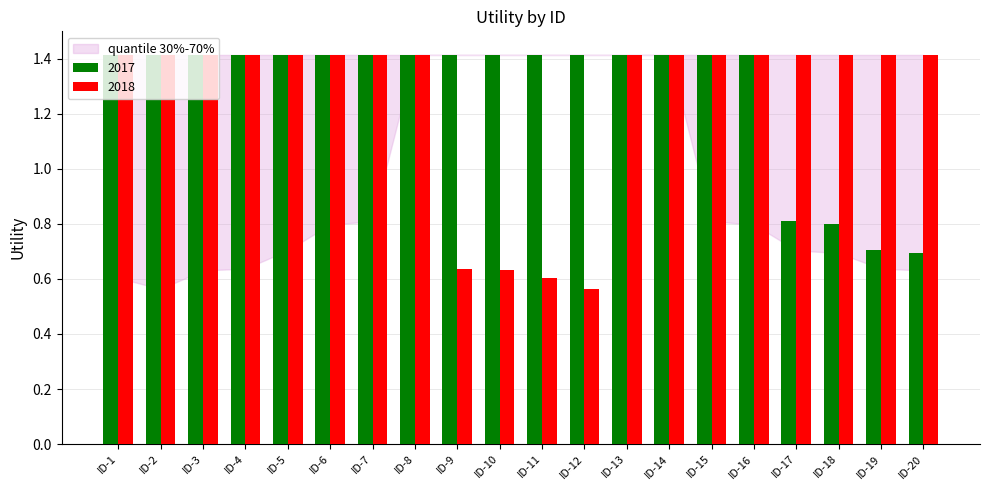

What is the greatest value displayed?

1.4